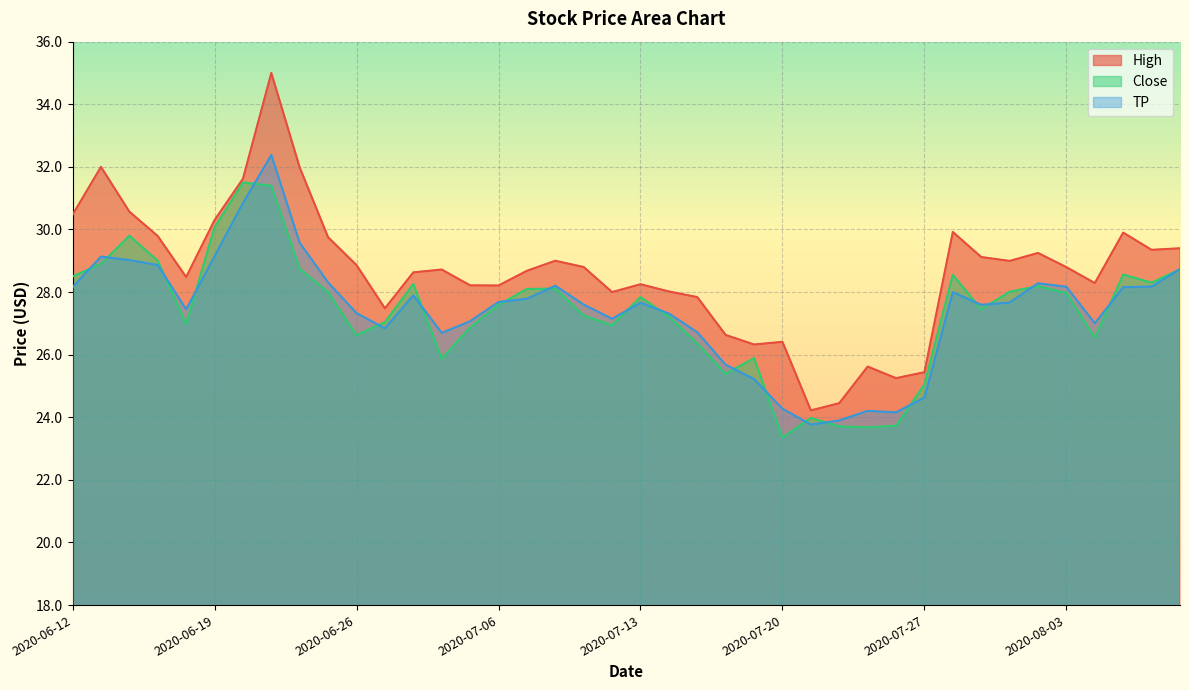

Reading right to left, what are all the values shown in this chart?

High: 2020-08-07=29.4	2020-08-06=29.4	2020-08-05=29.9	2020-08-04=28.3	2020-08-03=28.8	2020-07-31=29.2	2020-07-30=29.0	2020-07-29=29.1	2020-07-28=29.9	2020-07-27=25.4	2020-07-24=25.2	2020-07-23=25.6	2020-07-22=24.5	2020-07-21=24.2	2020-07-20=26.4	2020-07-17=26.3	2020-07-16=26.6	2020-07-15=27.8	2020-07-14=28.0	2020-07-13=28.2	2020-07-10=28.0	2020-07-09=28.8	2020-07-08=29.0	2020-07-07=28.7	2020-07-06=28.2	2020-07-02=28.2	2020-07-01=28.7	2020-06-30=28.6	2020-06-29=27.5	2020-06-26=28.9	2020-06-25=29.8	2020-06-24=32.0	2020-06-23=35.0	2020-06-22=31.6	2020-06-19=30.3	2020-06-18=28.5	2020-06-17=29.8	2020-06-16=30.6	2020-06-15=32.0	2020-06-12=30.5
Close: 2020-08-07=28.7	2020-08-06=28.3	2020-08-05=28.6	2020-08-04=26.5	2020-08-03=28.0	2020-07-31=28.2	2020-07-30=28.0	2020-07-29=27.5	2020-07-28=28.5	2020-07-27=25.0	2020-07-24=23.7	2020-07-23=23.7	2020-07-22=23.7	2020-07-21=24.0	2020-07-20=23.4	2020-07-17=25.9	2020-07-16=25.4	2020-07-15=26.4	2020-07-14=27.2	2020-07-13=27.8	2020-07-10=26.9	2020-07-09=27.2	2020-07-08=28.1	2020-07-07=28.1	2020-07-06=27.6	2020-07-02=26.9	2020-07-01=25.9	2020-06-30=28.3	2020-06-29=27.0	2020-06-26=26.6	2020-06-25=28.0	2020-06-24=28.7	2020-06-23=31.4	2020-06-22=31.5	2020-06-19=30.1	2020-06-18=27.0	2020-06-17=29.0	2020-06-16=29.8	2020-06-15=28.9	2020-06-12=28.5
TP: 2020-08-07=28.7	2020-08-06=28.2	2020-08-05=28.2	2020-08-04=27.0	2020-08-03=28.2	2020-07-31=28.3	2020-07-30=27.7	2020-07-29=27.6	2020-07-28=28.0	2020-07-27=24.6	2020-07-24=24.2	2020-07-23=24.2	2020-07-22=23.9	2020-07-21=23.8	2020-07-20=24.3	2020-07-17=25.2	2020-07-16=25.7	2020-07-15=26.7	2020-07-14=27.3	2020-07-13=27.7	2020-07-10=27.1	2020-07-09=27.6	2020-07-08=28.2	2020-07-07=27.8	2020-07-06=27.7	2020-07-02=27.1	2020-07-01=26.7	2020-06-30=27.9	2020-06-29=26.8	2020-06-26=27.3	2020-06-25=28.3	2020-06-24=29.6	2020-06-23=32.4	2020-06-22=30.8	2020-06-19=29.1	2020-06-18=27.4	2020-06-17=28.9	2020-06-16=29.0	2020-06-15=29.1	2020-06-12=28.2